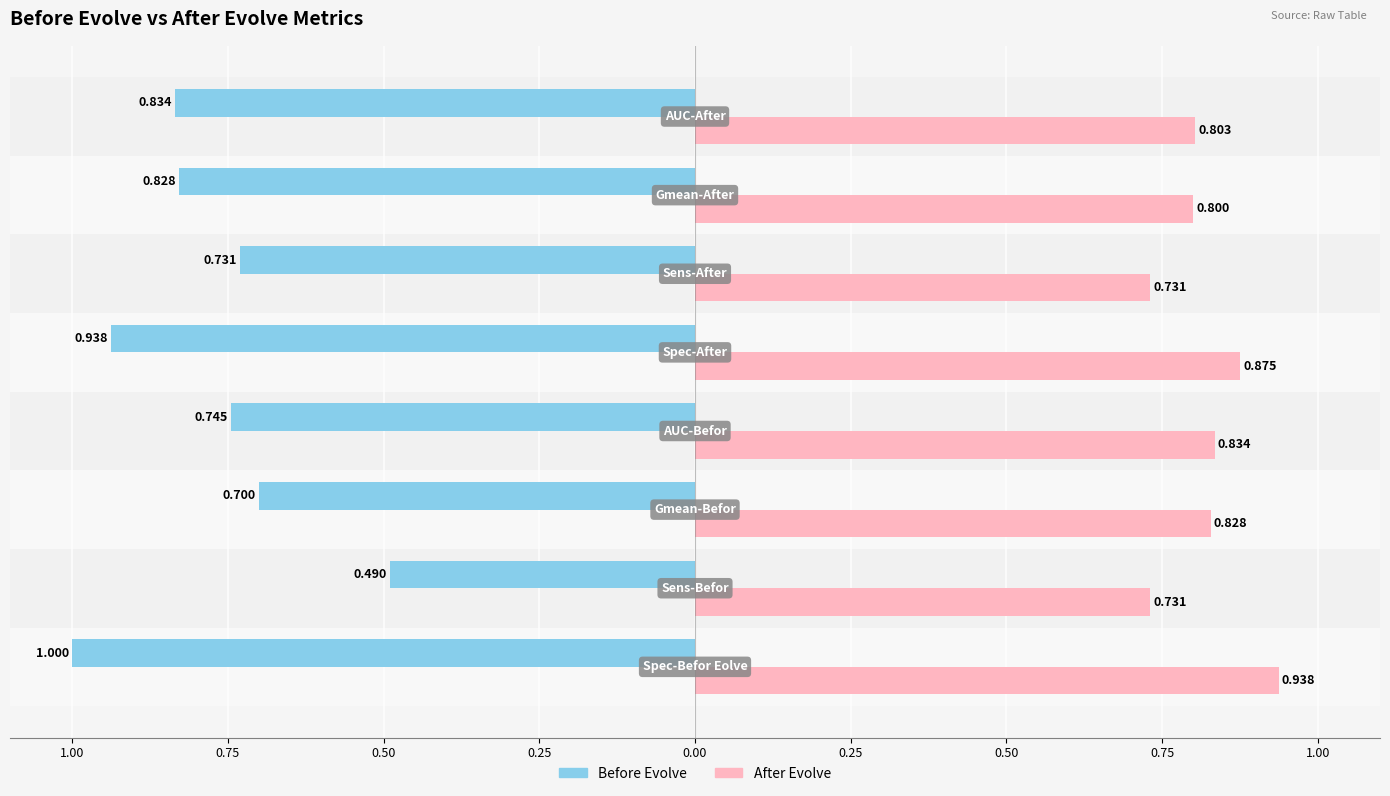

What are all the series names shown in the legend?

Before Evolve, After Evolve